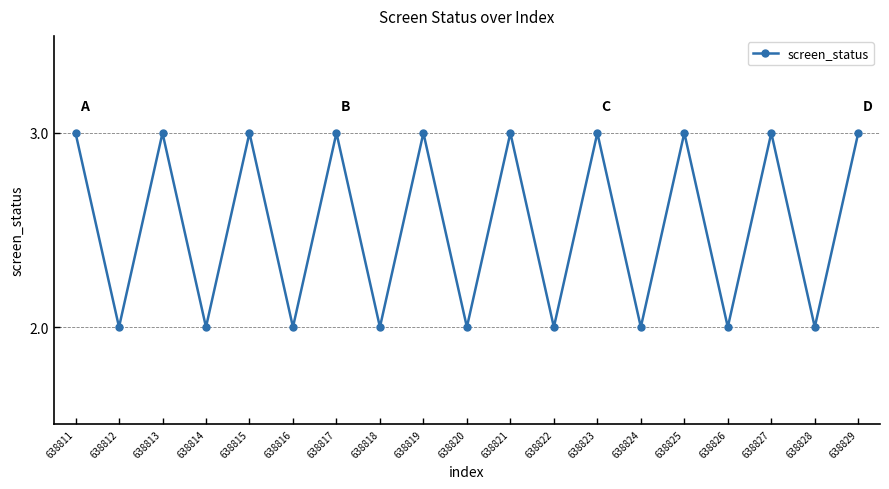

How many points are higher than both their immediate neighbors (excluding endpoints)?

8